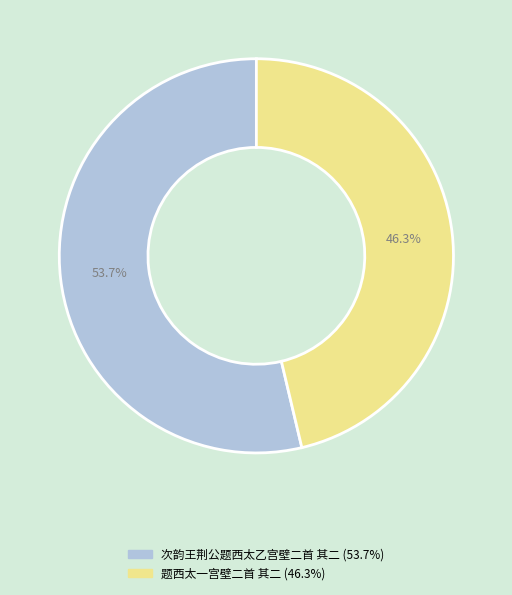

Which category has the biggest portion of the pie?

次韵王荆公题西太乙宫壁二首 其二